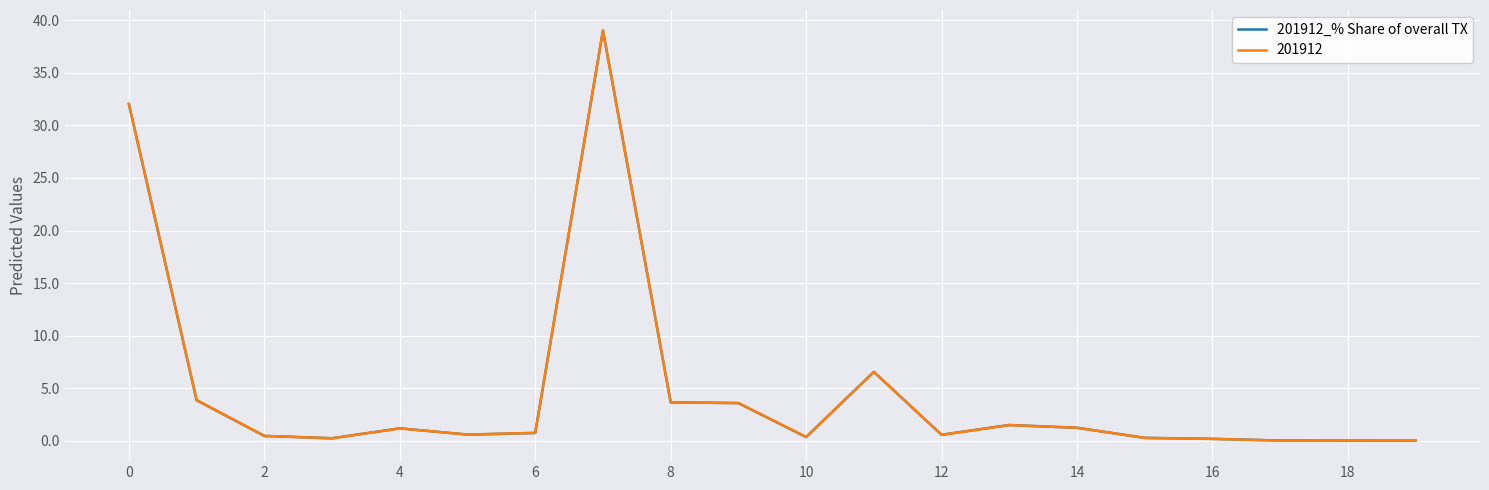

What is the maximum value for 201912_% Share of overall TX?

39.0